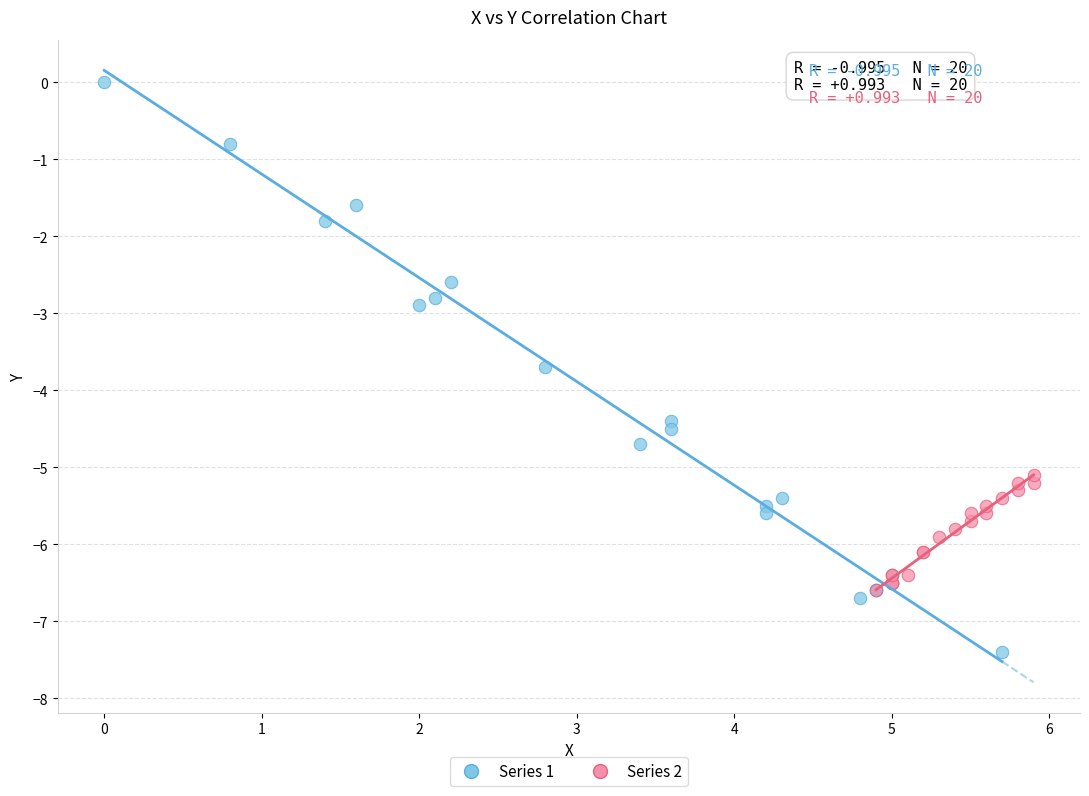

Which series contains the highest Y value?

Series 1